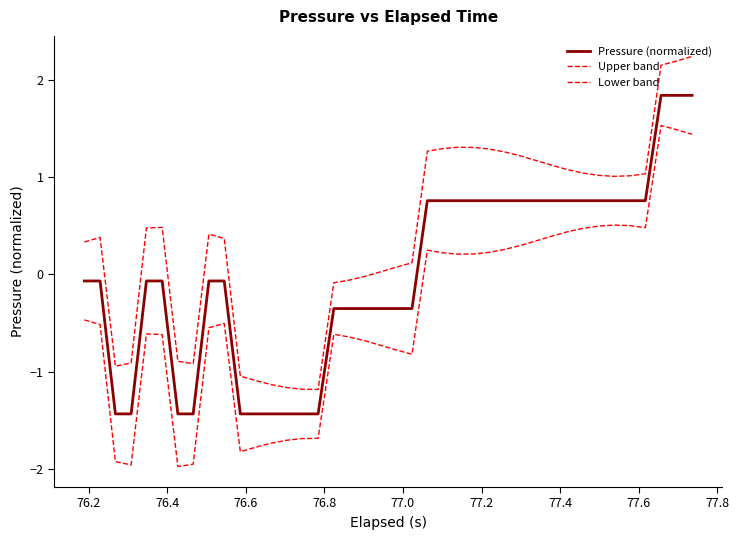

Does the chart have visible grid lines?

No